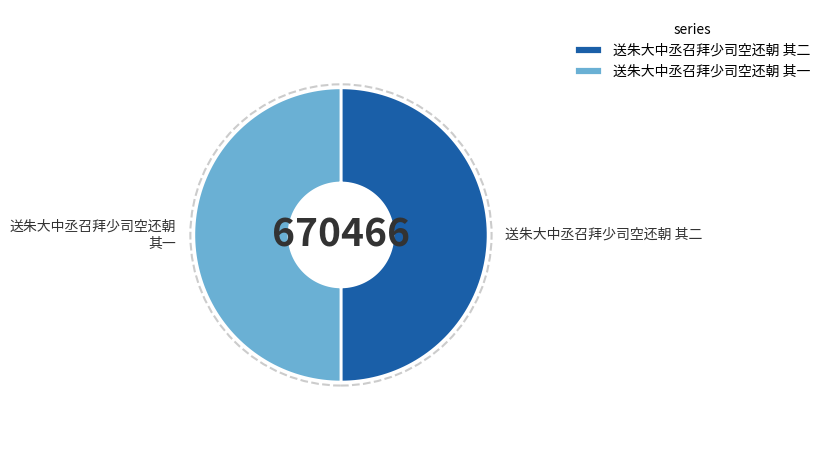

How many segments does this pie chart have?

2